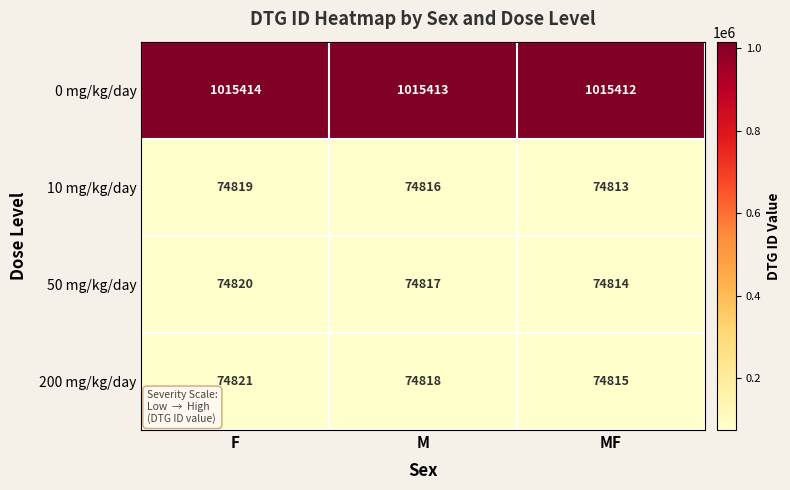

Which category has the lowest value across all series?

MF